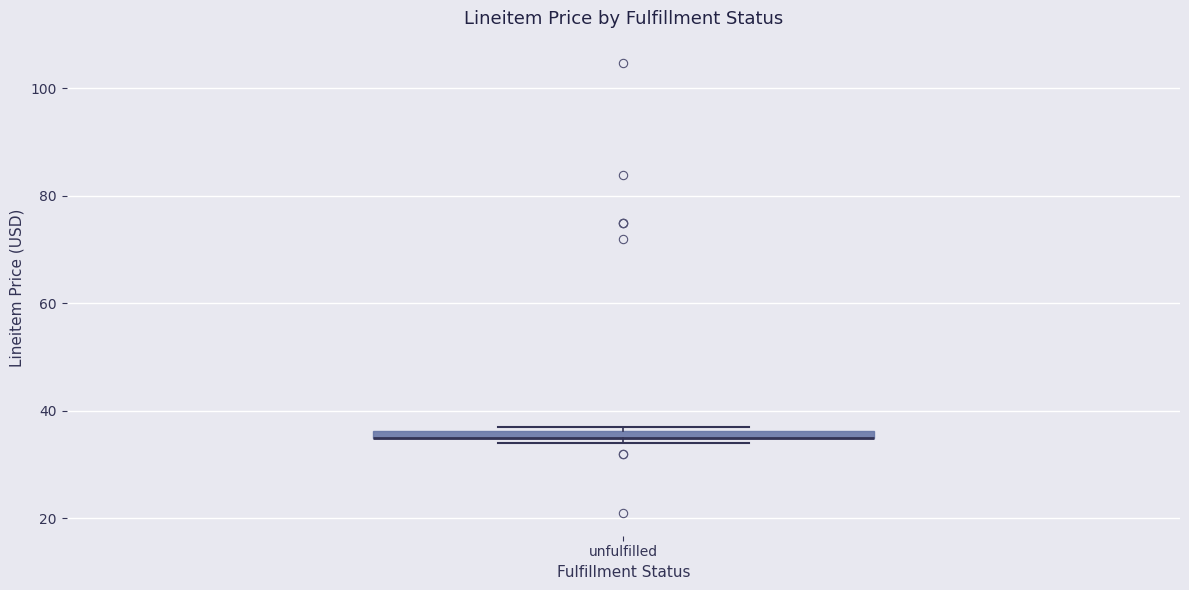

Where is the lower edge of the box for unfulfilled on the y-axis? The values are not printed on the chart, so give them approximately, as read against the axis.

34